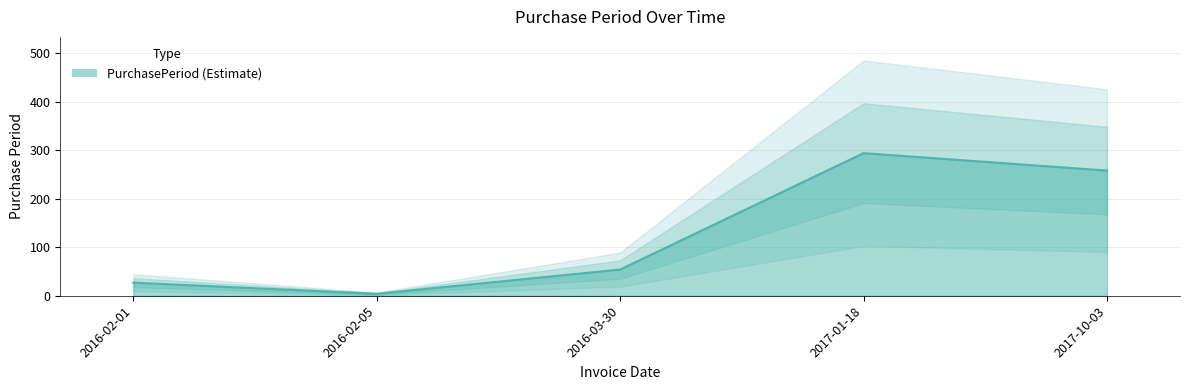

What is the sum of the values at 2016-02-05 and 2016-02-01?

31